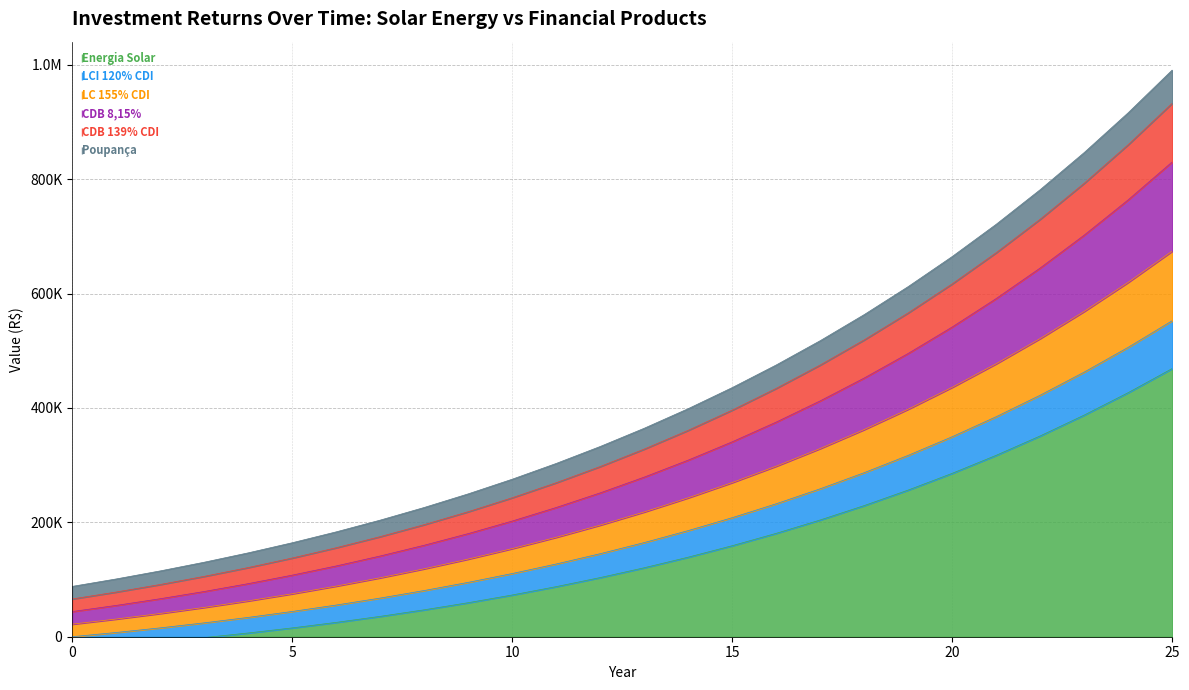

At which label does Energia Solar reach its peak?

25